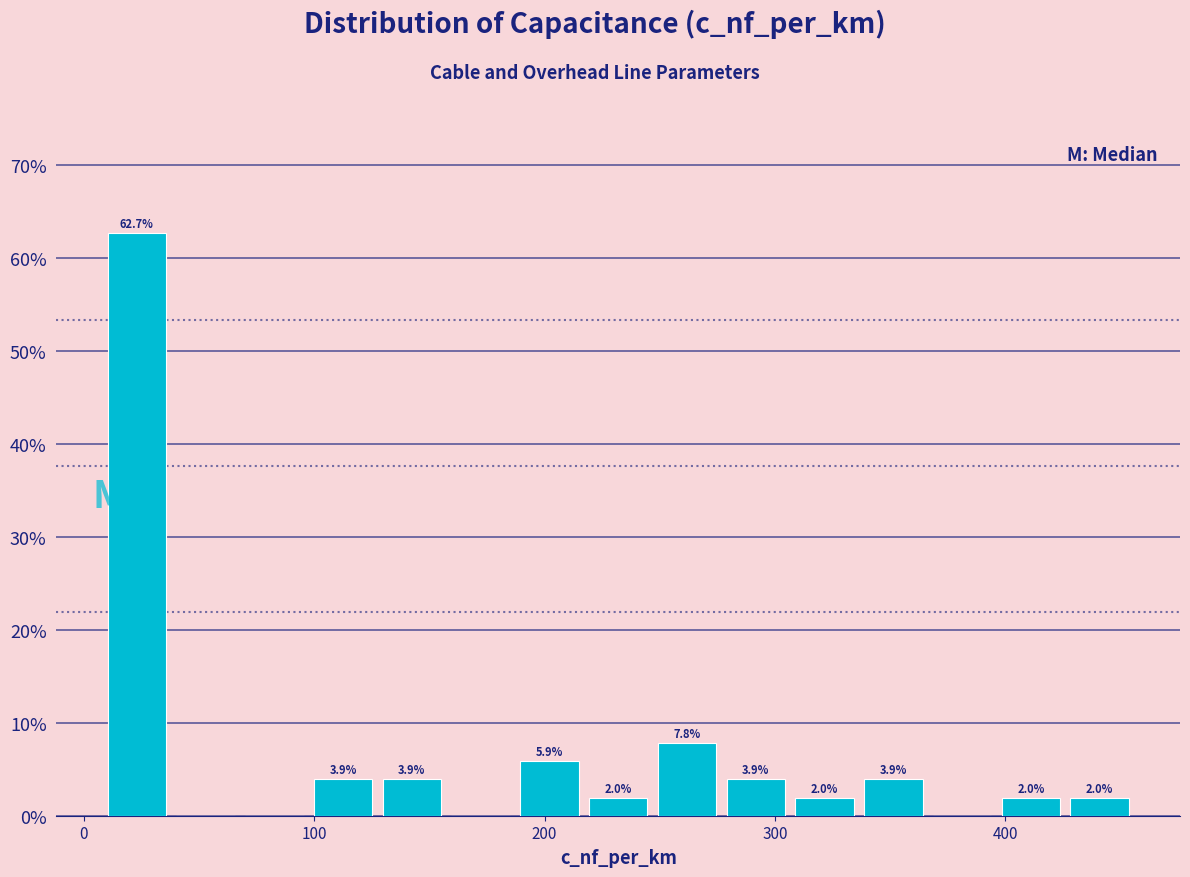

Read against the x-axis, roughly where is the centre of the tallest bar?

20